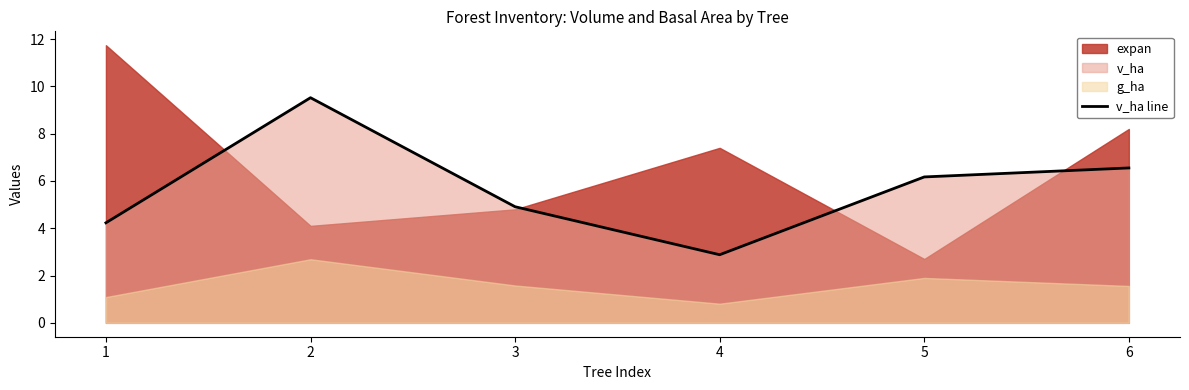

Where does the data first go above 6?

2